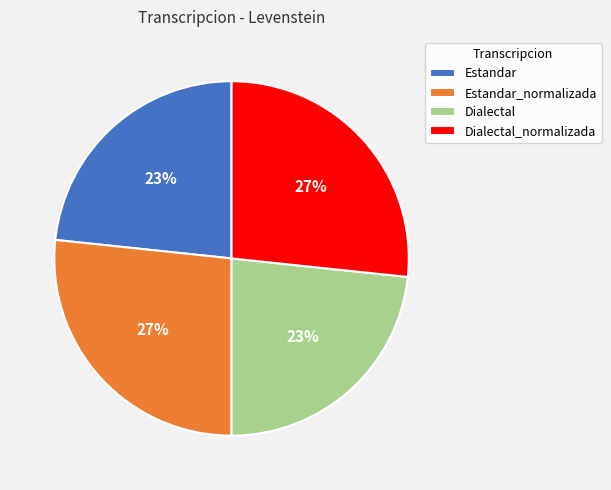

Approximately how many times larger is the value at Estandar_normalizada compared to Dialectal_normalizada?

1.0